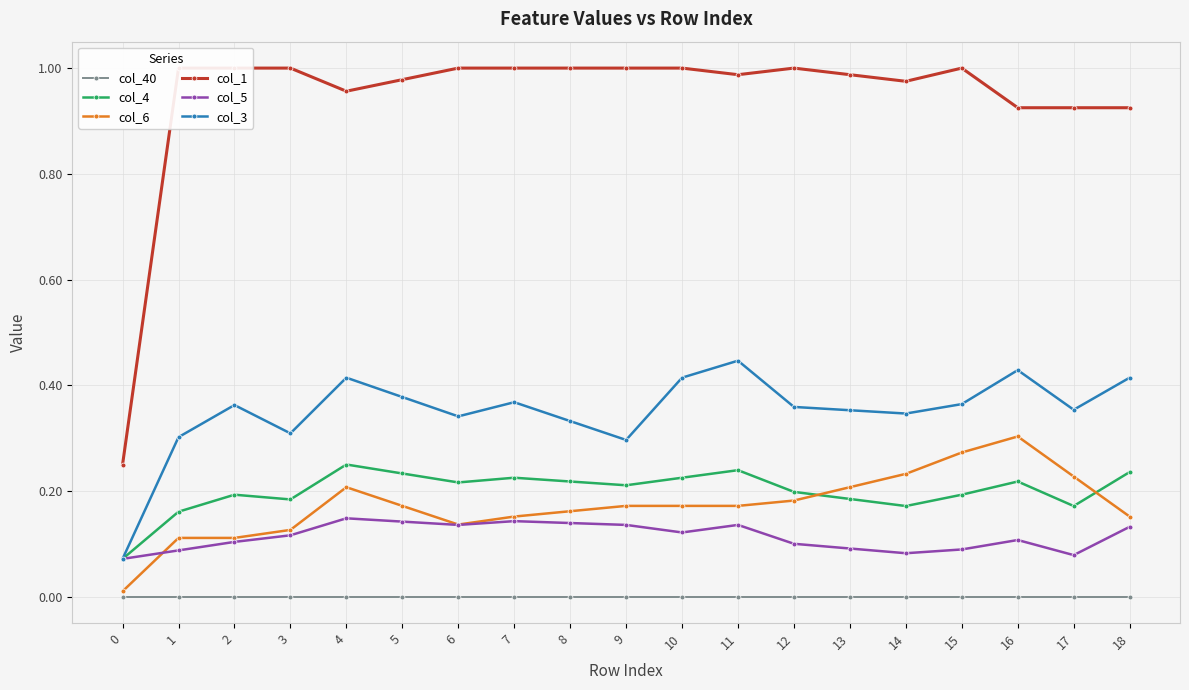

Rank the categories by col_6 value from lowest to highest.

0, 1, 2, 3, 6, 7, 18, 8, 5, 9, 10, 11, 12, 4, 13, 17, 14, 15, 16